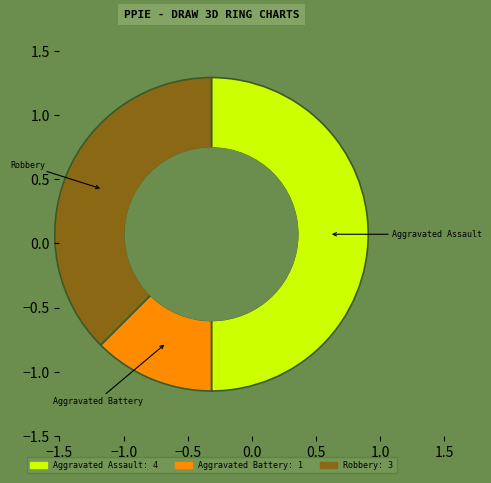

Which has a higher value, Robbery or Aggravated Assault?

Aggravated Assault